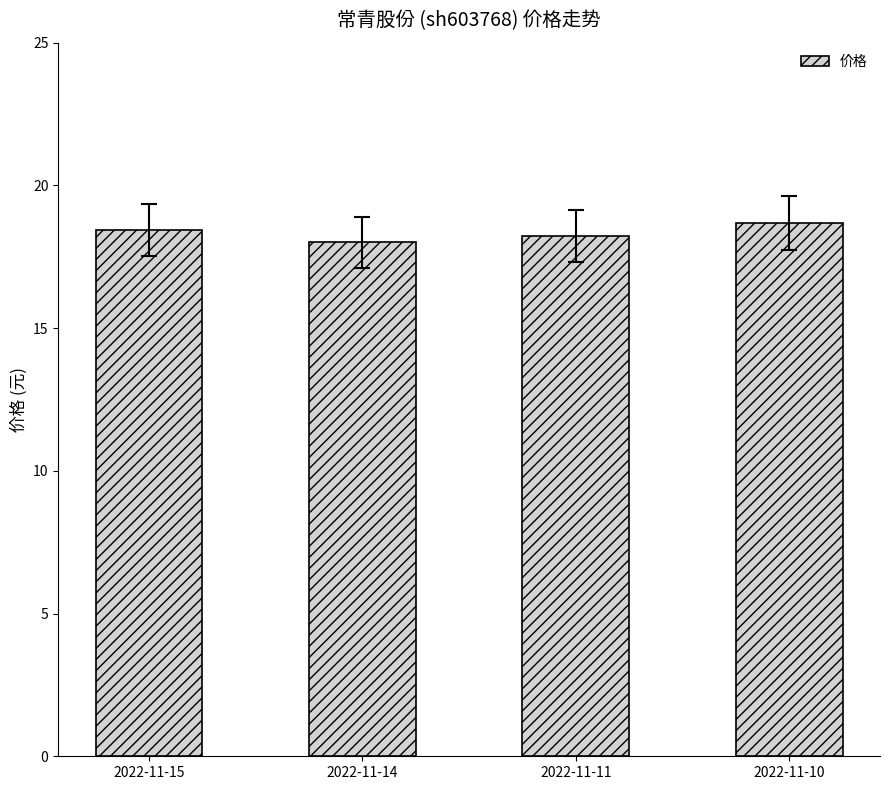

Reading left to right, transcribe all the data shown in this chart.

2022-11-15=18.4	2022-11-14=18.0	2022-11-11=18.2	2022-11-10=18.7